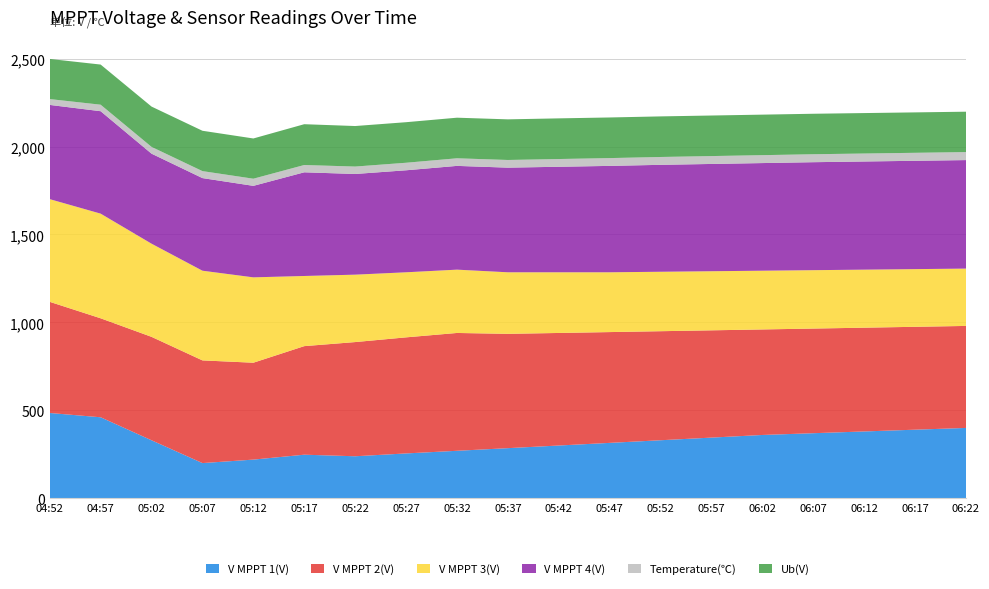

Reading right to left, extract all data points from this chart.

V MPPT 1(V): 400.0	390.0	380.0	370.0	360.0	345.0	330.0	315.0	300.0	285.0	270.0	255.0	238.9	247.8	219.9	200.1	329.8	460.6	485.0
V MPPT 2(V): 580.0	585.0	590.0	595.0	600.0	610.0	620.0	630.0	640.0	650.0	670.0	660.0	649.3	617.3	550.9	583.9	588.1	562.8	632.0
V MPPT 3(V): 326.0	328.0	330.0	332.0	334.0	336.0	338.0	340.0	345.0	350.0	360.0	370.0	383.3	398.9	485.4	510.0	529.7	595.1	583.9
V MPPT 4(V): 617.0	616.0	615.0	614.0	612.0	610.0	608.0	605.0	600.0	595.0	590.0	580.0	572.5	589.5	520.3	526.6	511.9	582.4	535.8
Temperature(℃): 45.5	45.4	45.3	45.2	45.0	44.8	44.6	44.3	44.0	43.6	43.2	42.8	42.2	41.5	40.6	39.7	38.5	37.0	33.2
Ub(V): 229.6	229.8	230.0	230.2	230.4	230.6	230.8	231.0	231.2	231.0	230.8	230.6	230.4	232.0	228.8	229.4	229.2	228.2	228.2